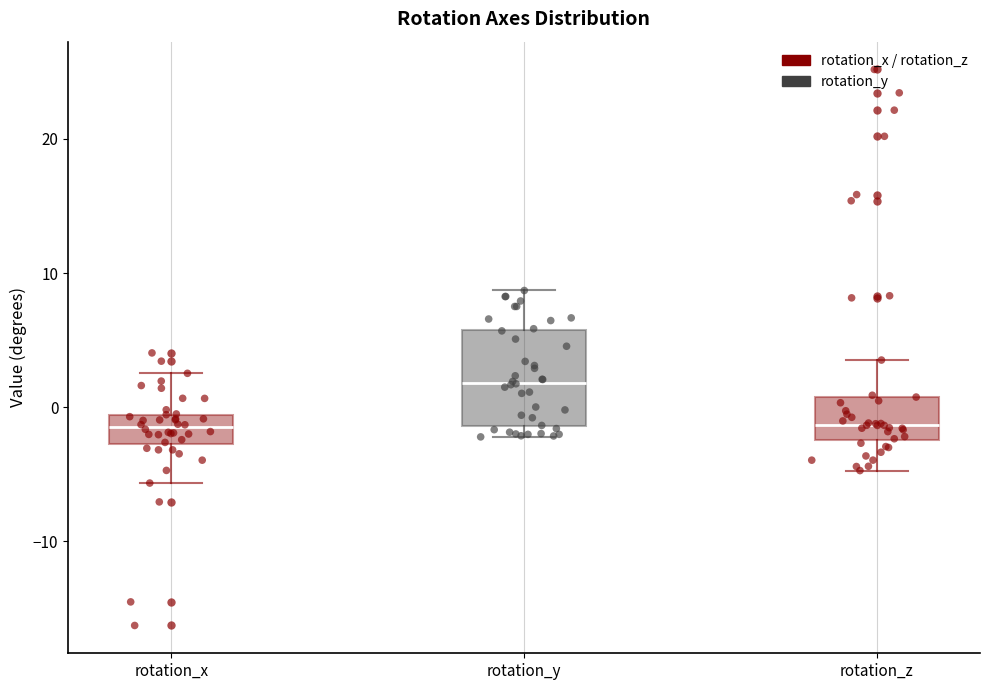

Which box is the tallest, from its lower edge to its upper edge?

rotation_y